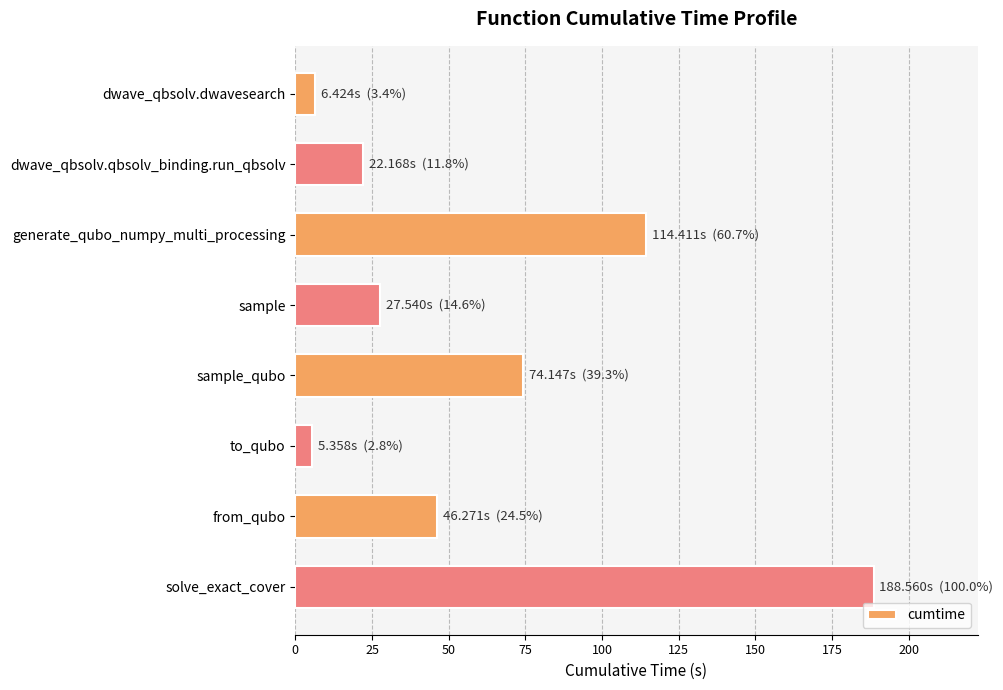

Reading bottom to top, what are all the values shown in this chart?

solve_exact_cover=188.6	from_qubo=46.3	to_qubo=5.4	sample_qubo=74.1	sample=27.5	generate_qubo_numpy_multi_processing=114.4	dwave_qbsolv.qbsolv_binding.run_qbsolv=22.2	dwave_qbsolv.dwavesearch=6.4